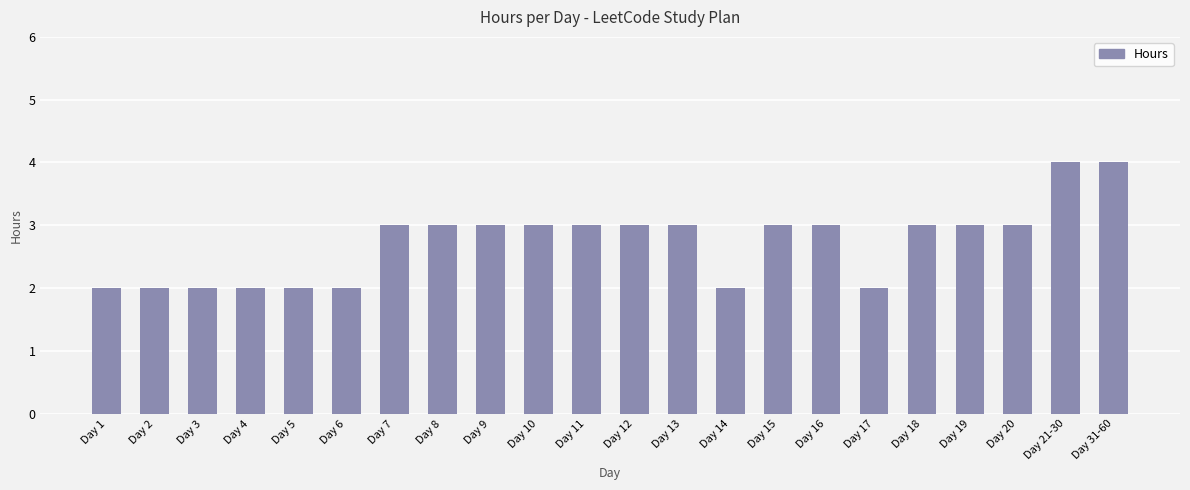

Does the chart contain any negative values?

No